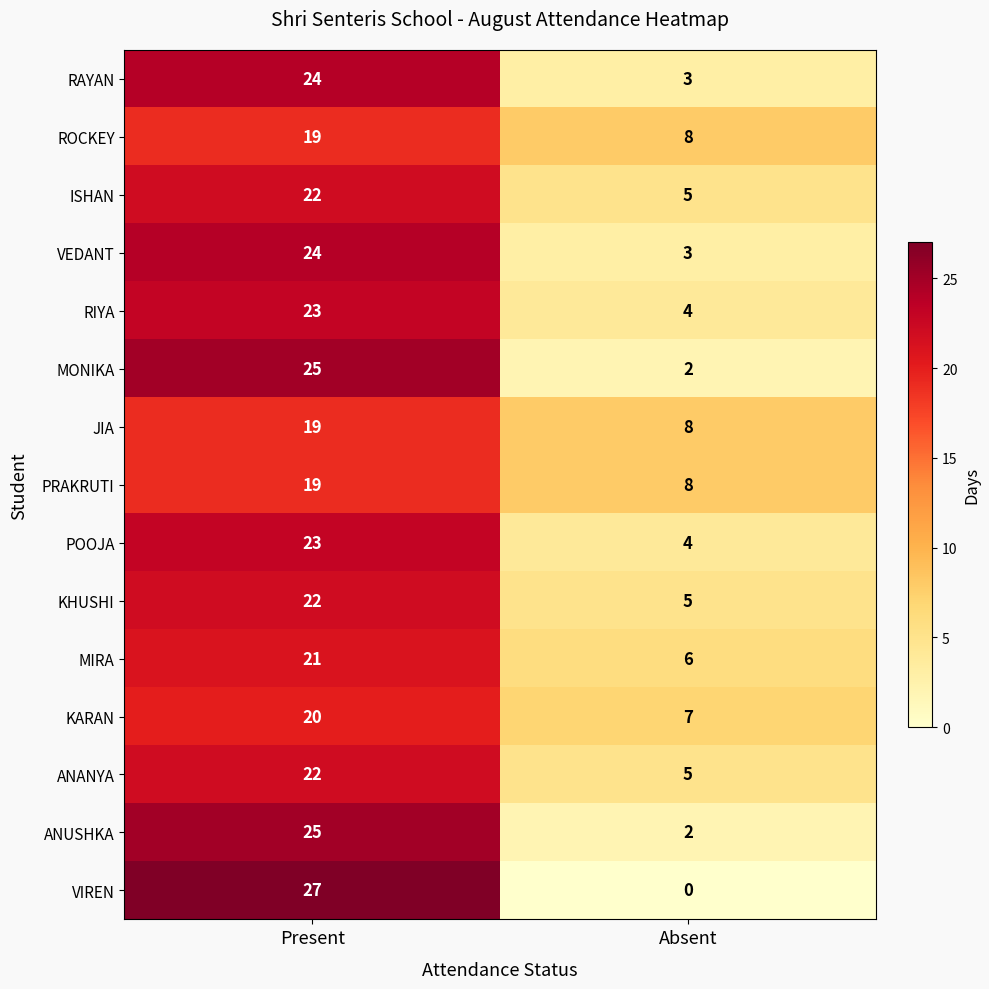

Which series has the largest range (max minus min)?

VIREN